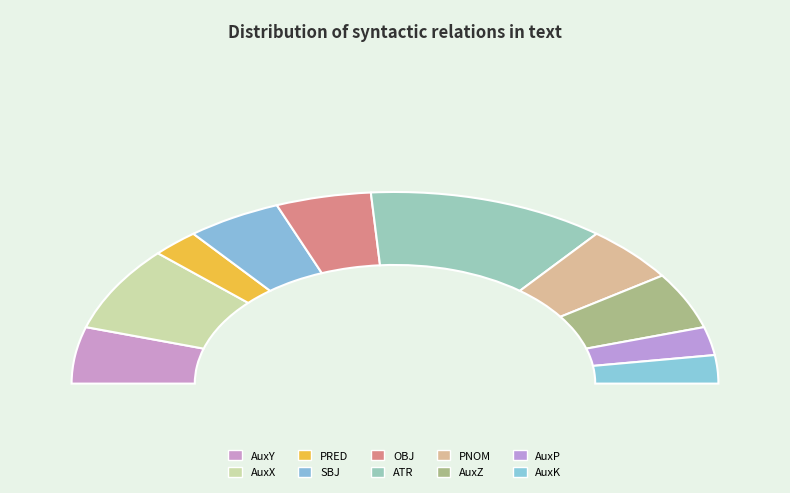

How many segments does this pie chart have?

10